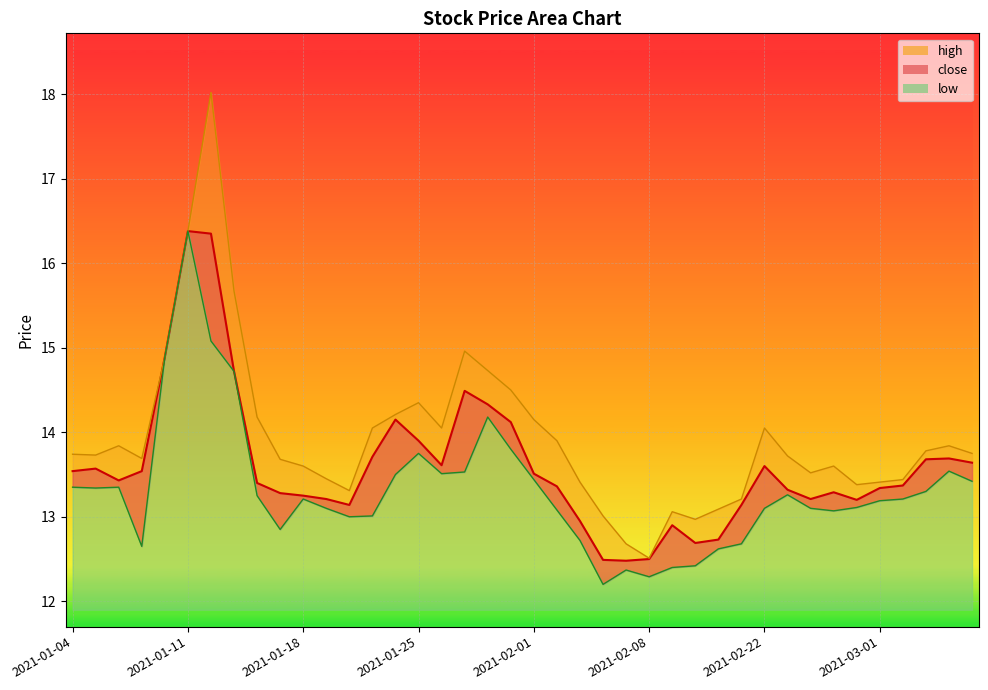

What is the label of the 18th point from the left?

2021-01-27